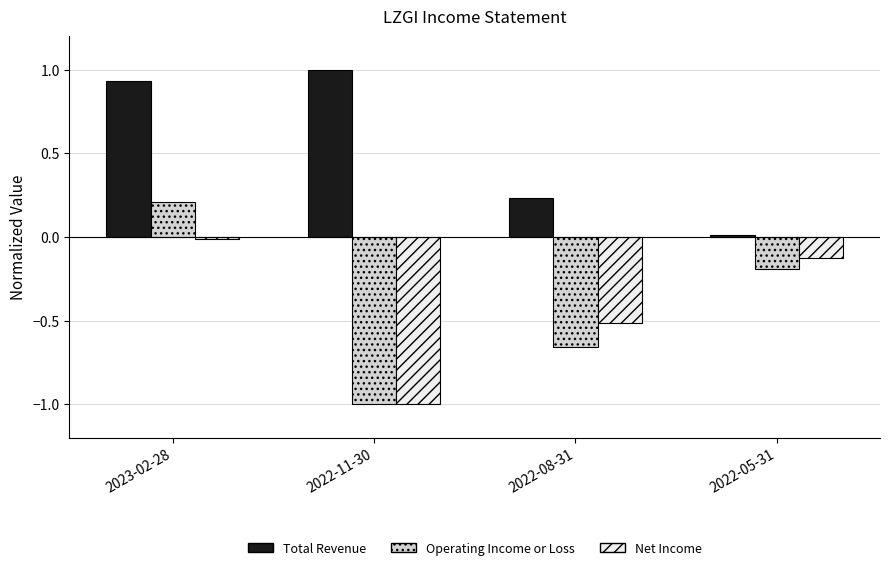

What is the sum of all Total Revenue values?

2.2